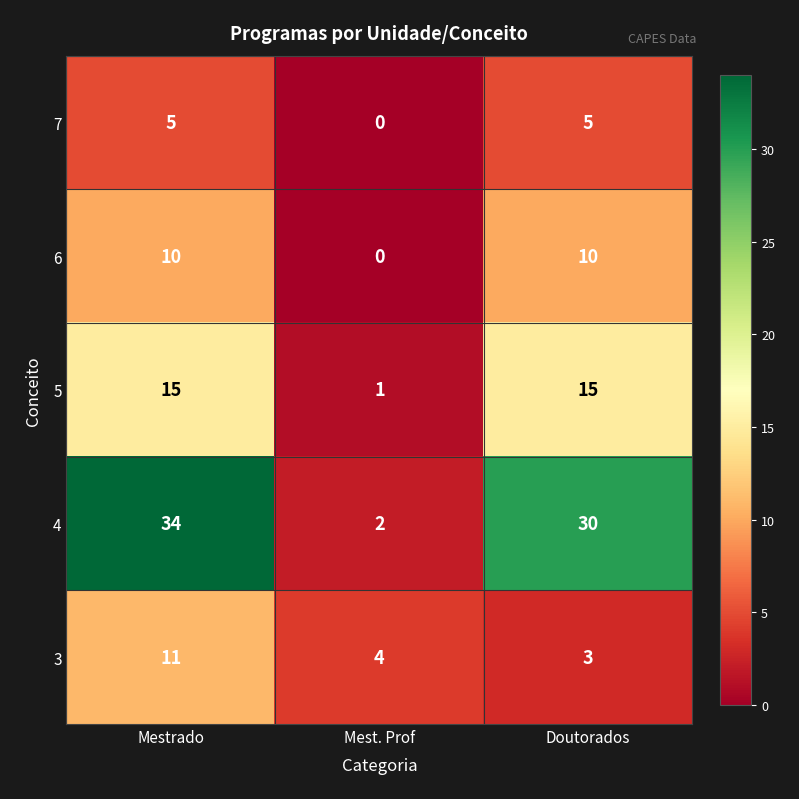

Between Mestrado and Mest. Prof, which series saw the biggest shift?

4